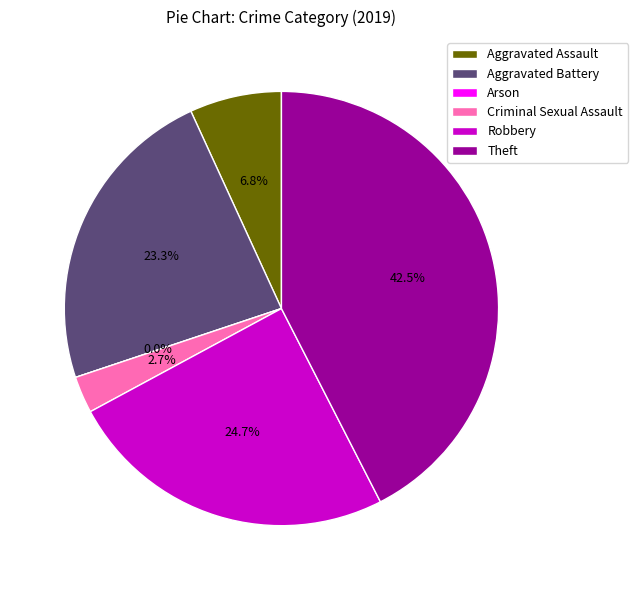

To the nearest percent, what percentage of the pie is Robbery?

25%